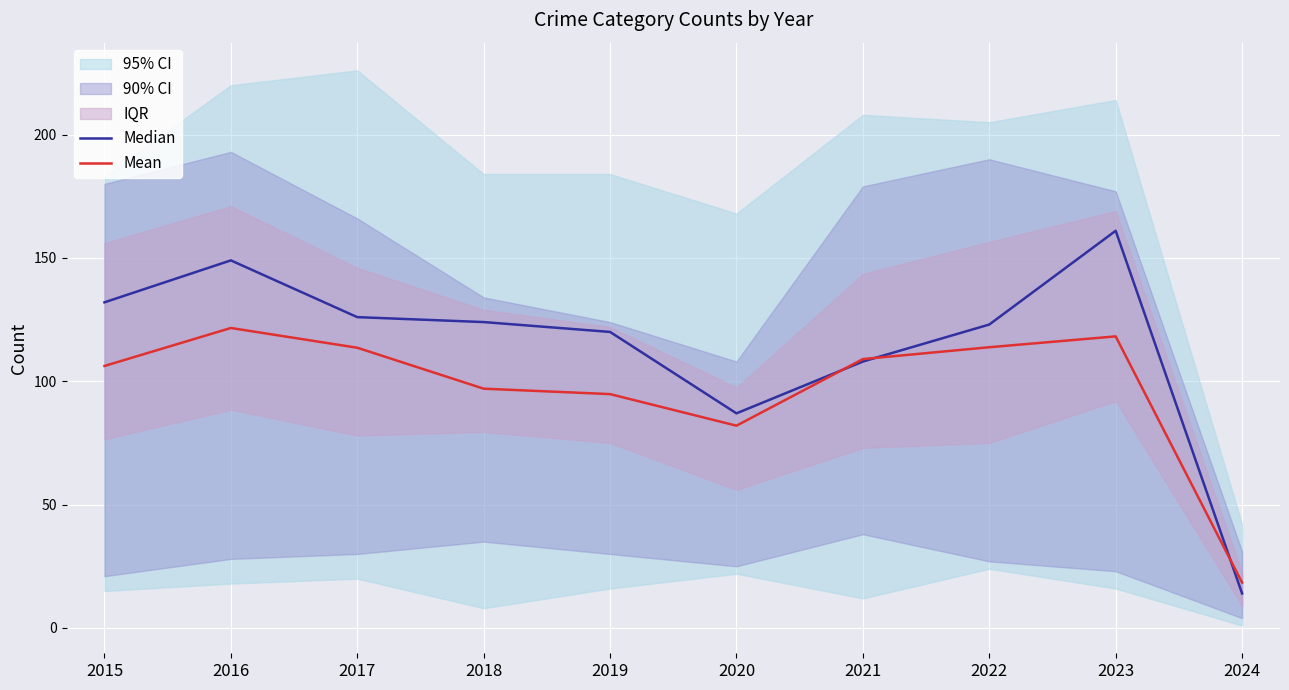

Which series ends up on top after the final intersection of Mean and Median?

Mean